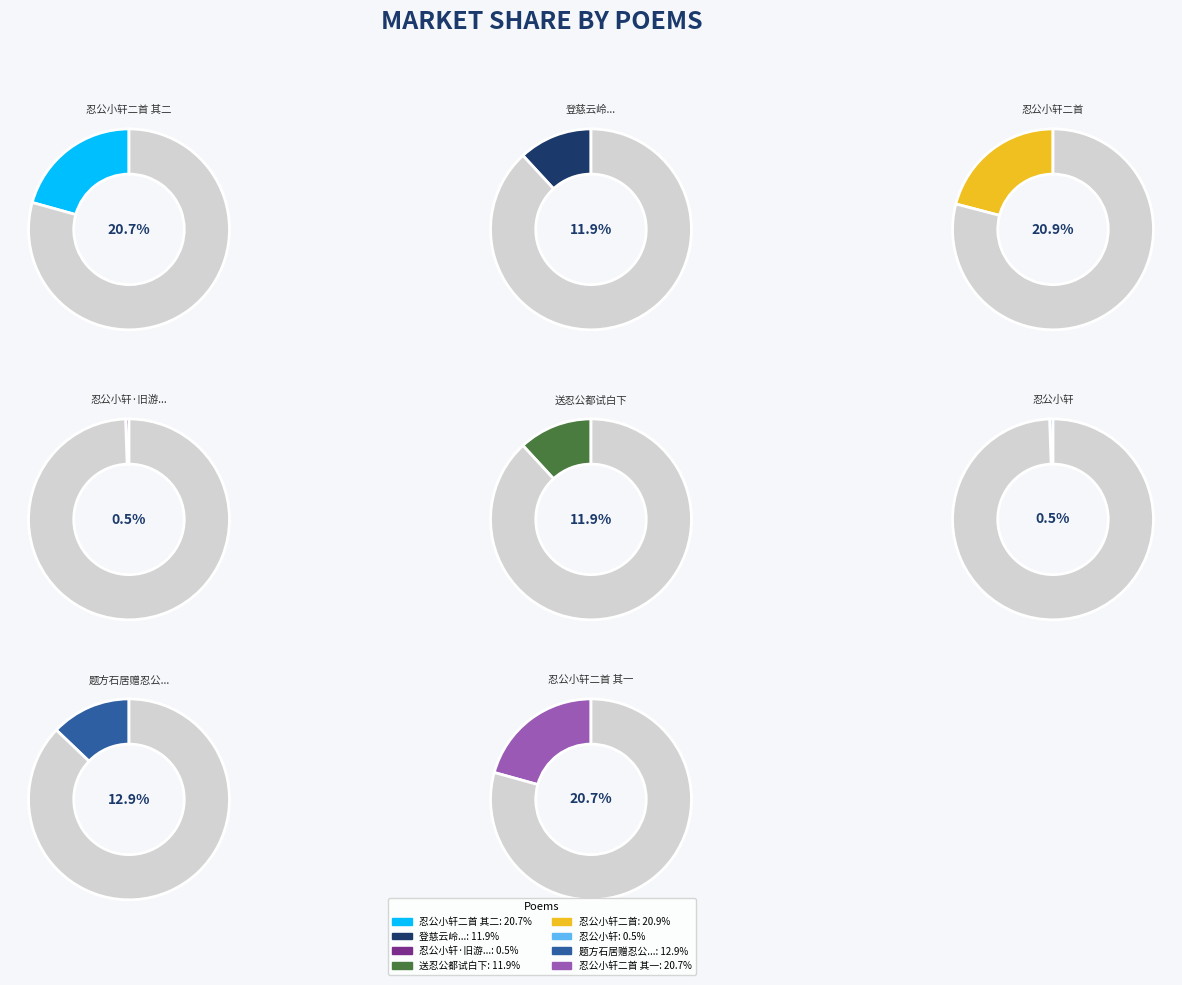

How many segments does this pie chart have?

8